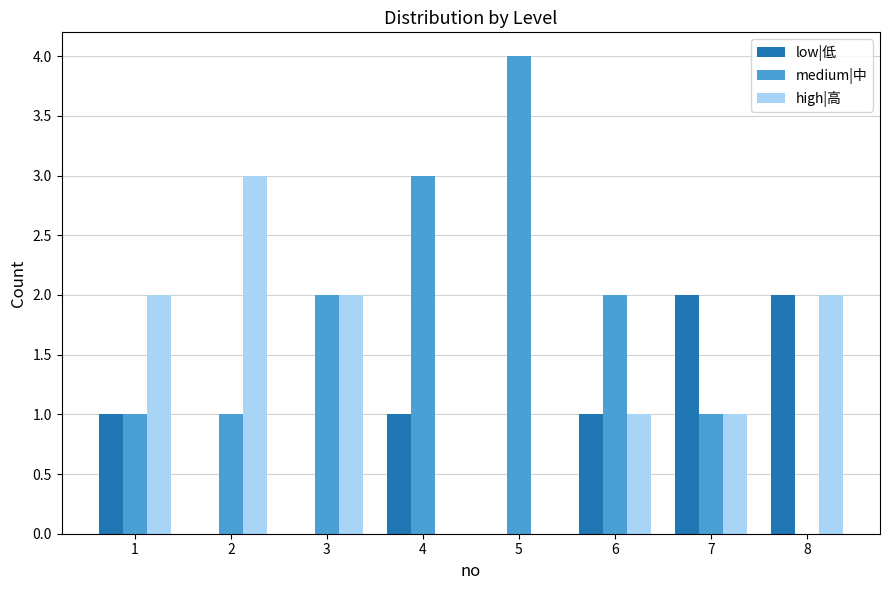

Which series has the largest total across all categories?

medium|中